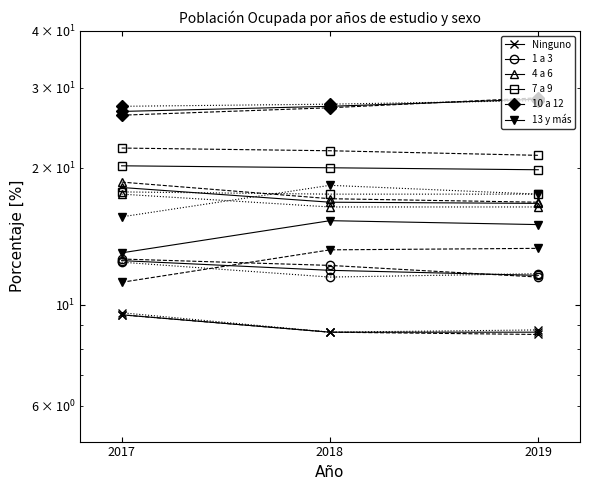

Which category has the highest value in the Total series?

2017